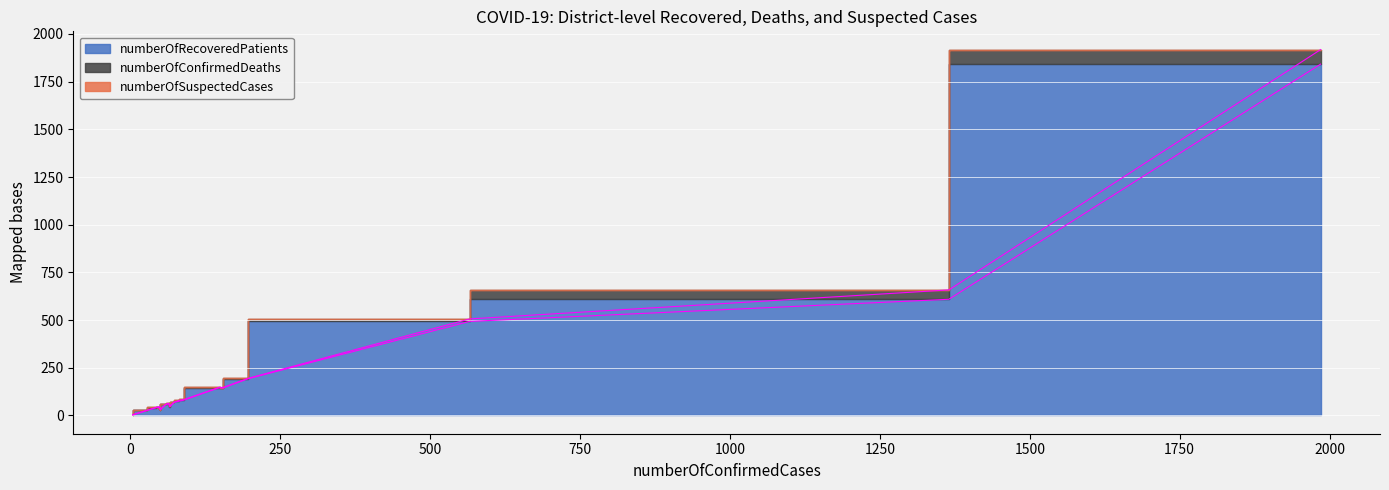

The value of numberOfConfirmedDeaths at Kasungu is 1. True or false?

True